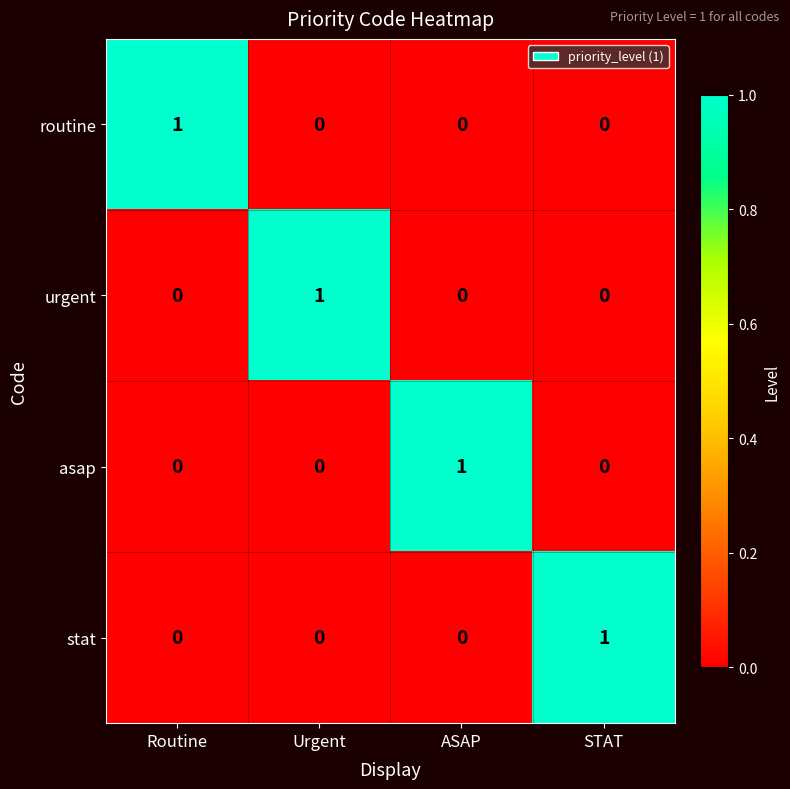

Which category has the highest value in the urgent series?

Urgent